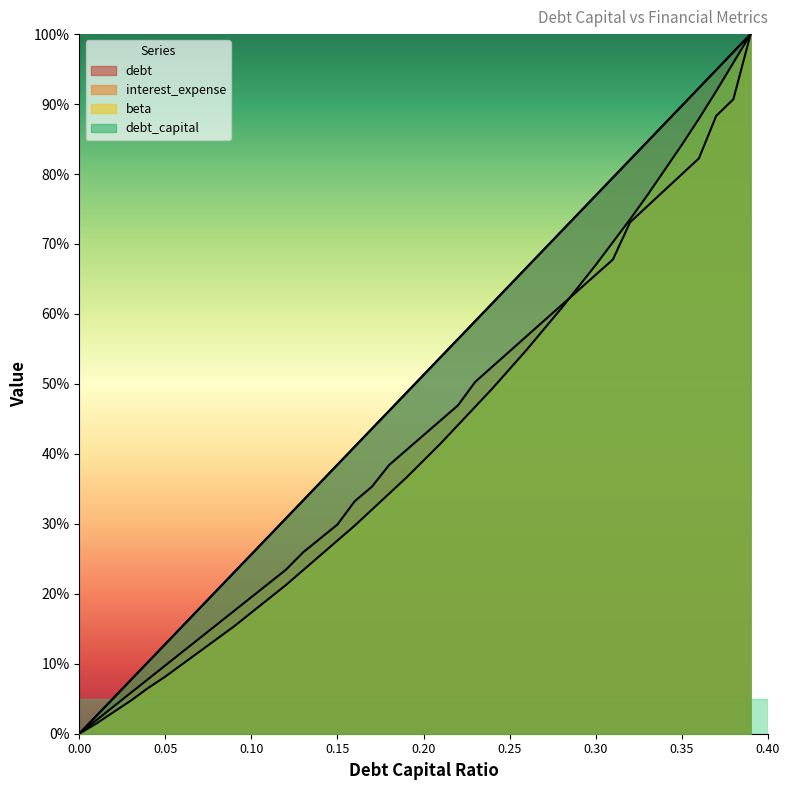

What is the label of the 35th point from the right?

0.05